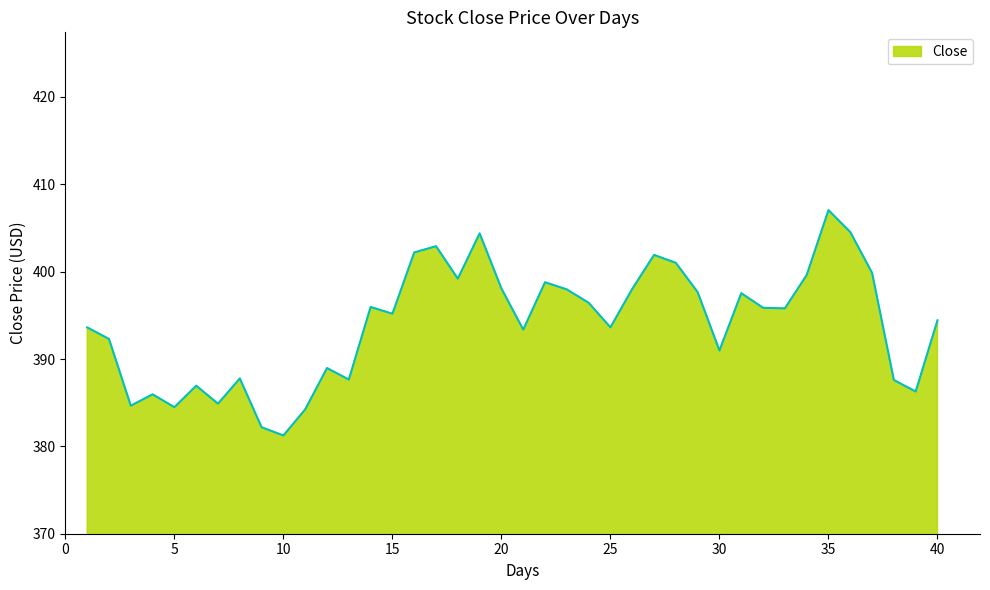

What is the maximum value shown in the chart?

407.1